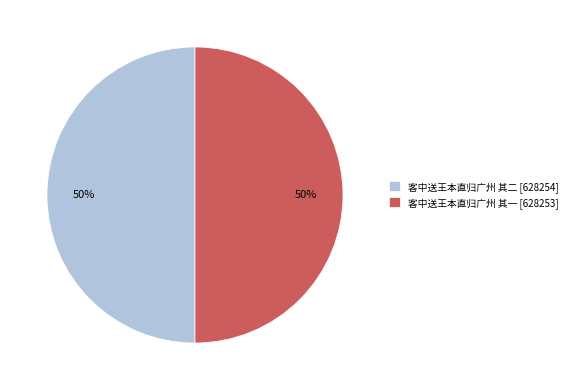

Do 客中送王本直归广州 其二 [628254] and 客中送王本直归广州 其一 [628253] together represent more than half of the pie?

Yes